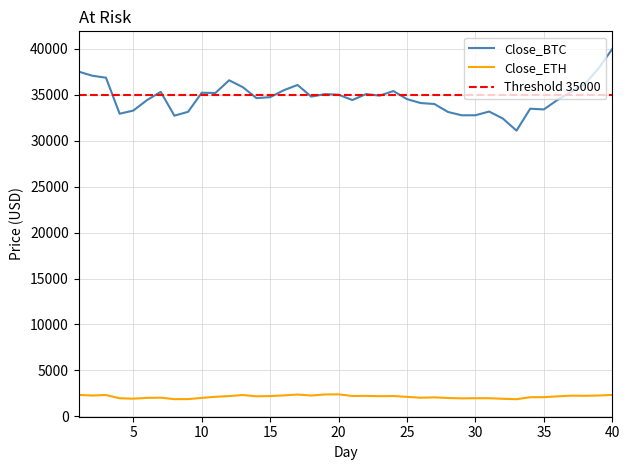

What is the minimum value for Close_BTC?

31103.7